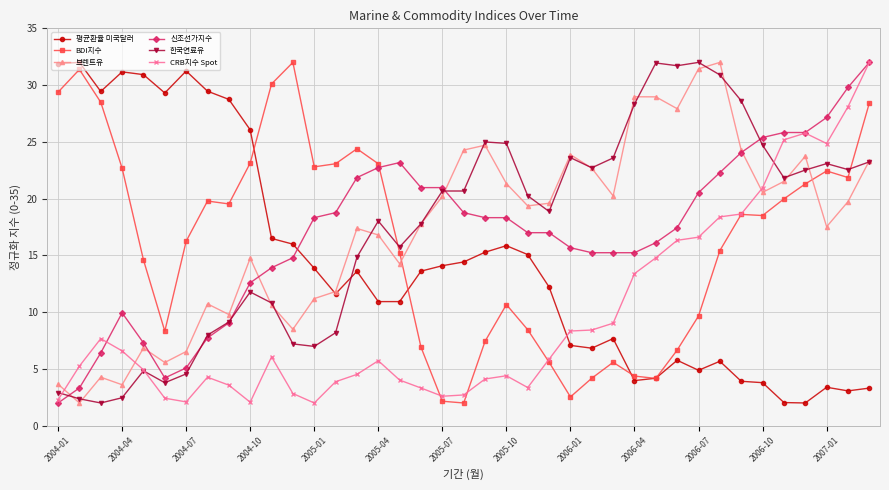

True or false: 신조선가지수 has more than 1 interior local peaks.

True